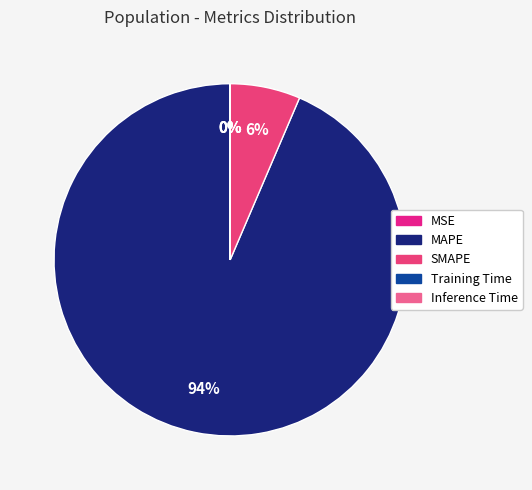

To the nearest percent, what is the average slice percentage?

20%